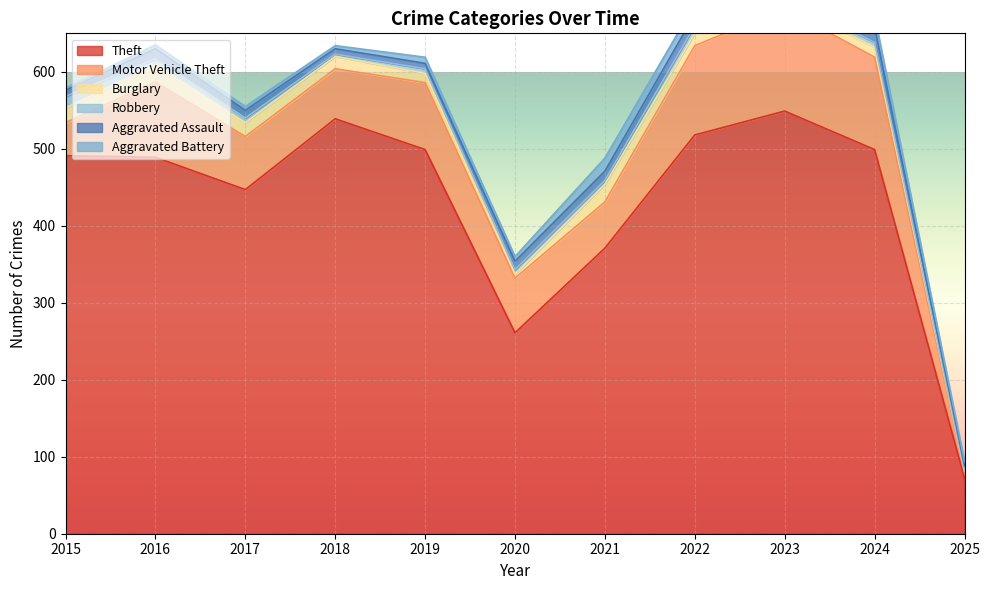

How many lines are shown in the chart?

6